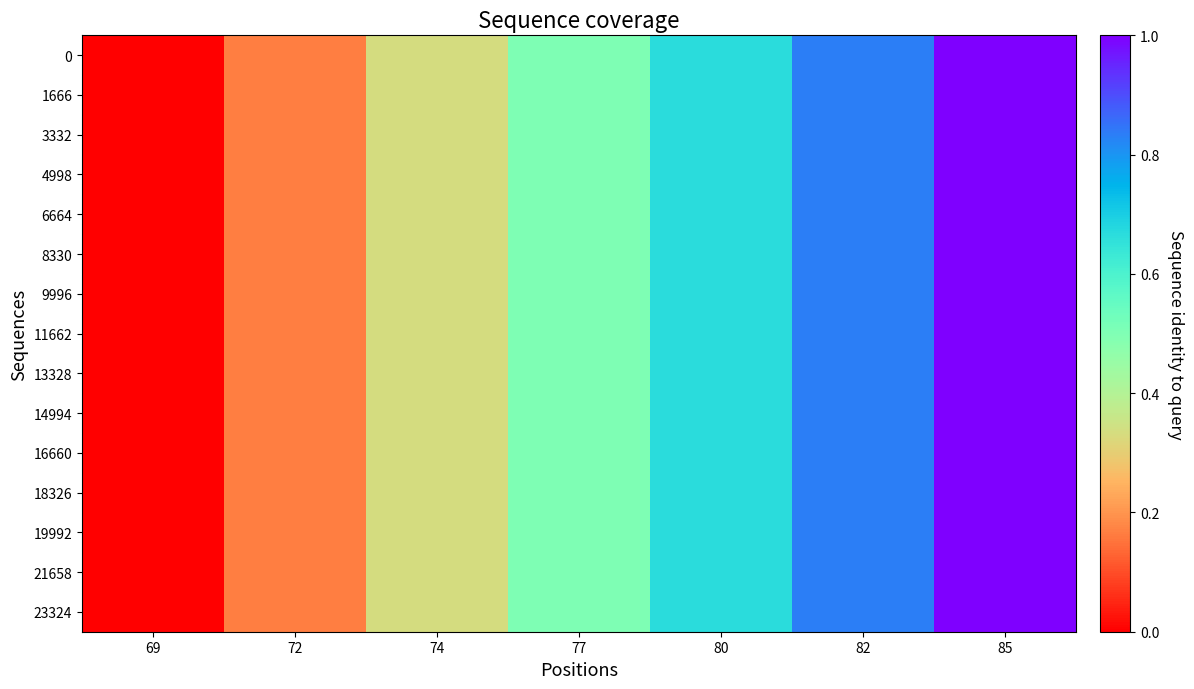

Reading right to left, transcribe all the data shown in this chart.

0: 85=1.0	82=0.8	80=0.7	77=0.5	74=0.3	72=0.2	69=0.0
1666: 85=1.0	82=0.8	80=0.7	77=0.5	74=0.3	72=0.2	69=0.0
3332: 85=1.0	82=0.8	80=0.7	77=0.5	74=0.3	72=0.2	69=0.0
4998: 85=1.0	82=0.8	80=0.7	77=0.5	74=0.3	72=0.2	69=0.0
6664: 85=1.0	82=0.8	80=0.7	77=0.5	74=0.3	72=0.2	69=0.0
8330: 85=1.0	82=0.8	80=0.7	77=0.5	74=0.3	72=0.2	69=0.0
9996: 85=1.0	82=0.8	80=0.7	77=0.5	74=0.3	72=0.2	69=0.0
11662: 85=1.0	82=0.8	80=0.7	77=0.5	74=0.3	72=0.2	69=0.0
13328: 85=1.0	82=0.8	80=0.7	77=0.5	74=0.3	72=0.2	69=0.0
14994: 85=1.0	82=0.8	80=0.7	77=0.5	74=0.3	72=0.2	69=0.0
16660: 85=1.0	82=0.8	80=0.7	77=0.5	74=0.3	72=0.2	69=0.0
18326: 85=1.0	82=0.8	80=0.7	77=0.5	74=0.3	72=0.2	69=0.0
19992: 85=1.0	82=0.8	80=0.7	77=0.5	74=0.3	72=0.2	69=0.0
21658: 85=1.0	82=0.8	80=0.7	77=0.5	74=0.3	72=0.2	69=0.0
23324: 85=1.0	82=0.8	80=0.7	77=0.5	74=0.3	72=0.2	69=0.0